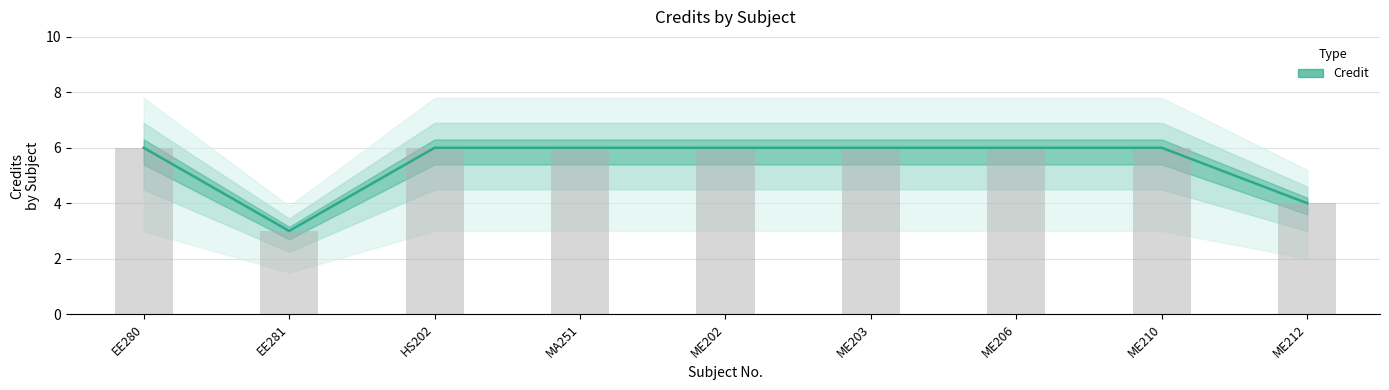

What is the change in value from EE280 to ME212?

-2